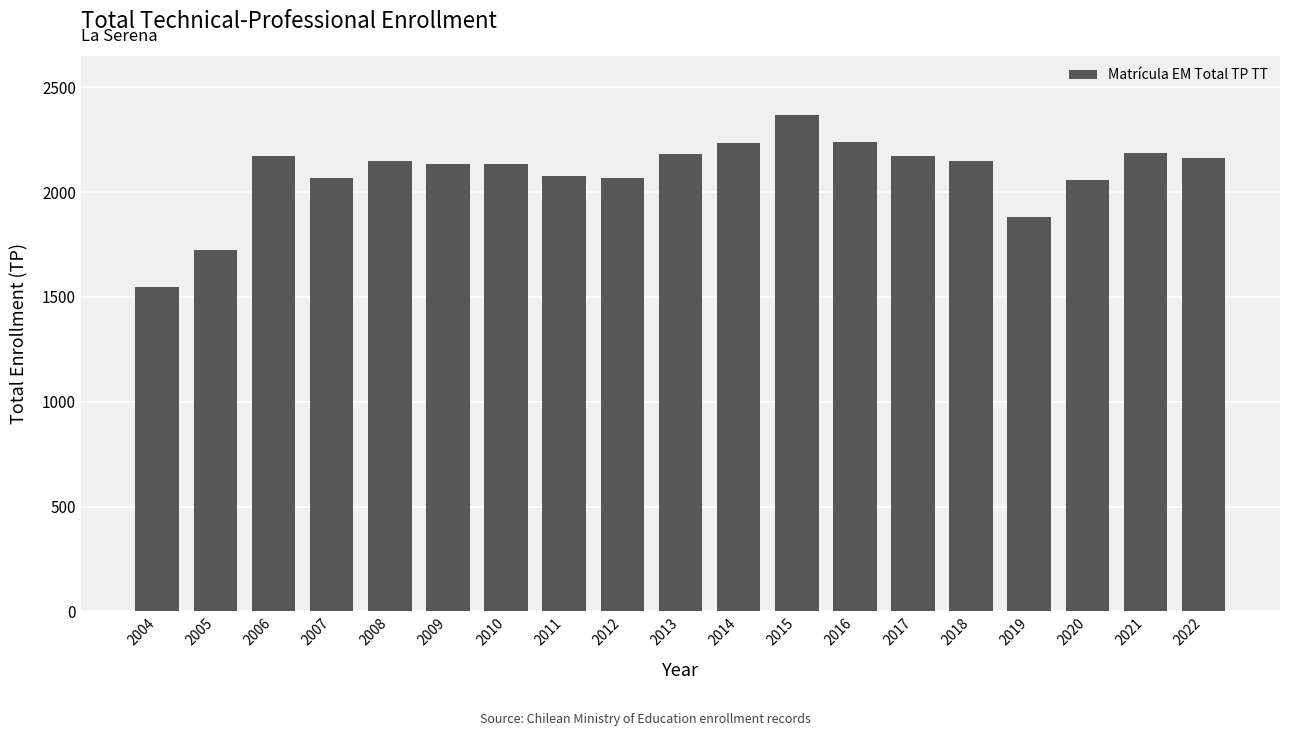

The value at 2015 is 2366. True or false?

True